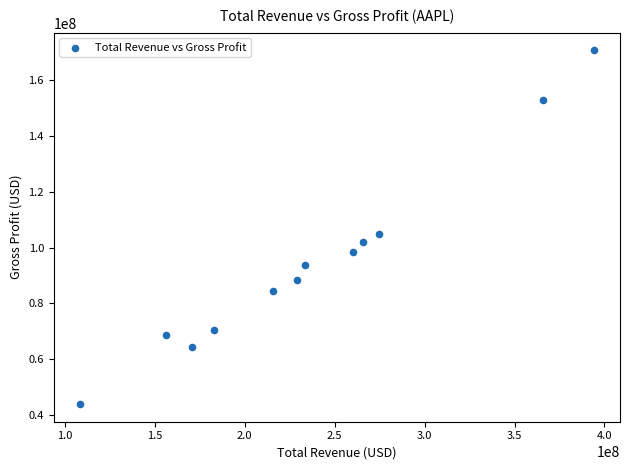

What Y value in the scatter plot is closest to 107300000?

104956000